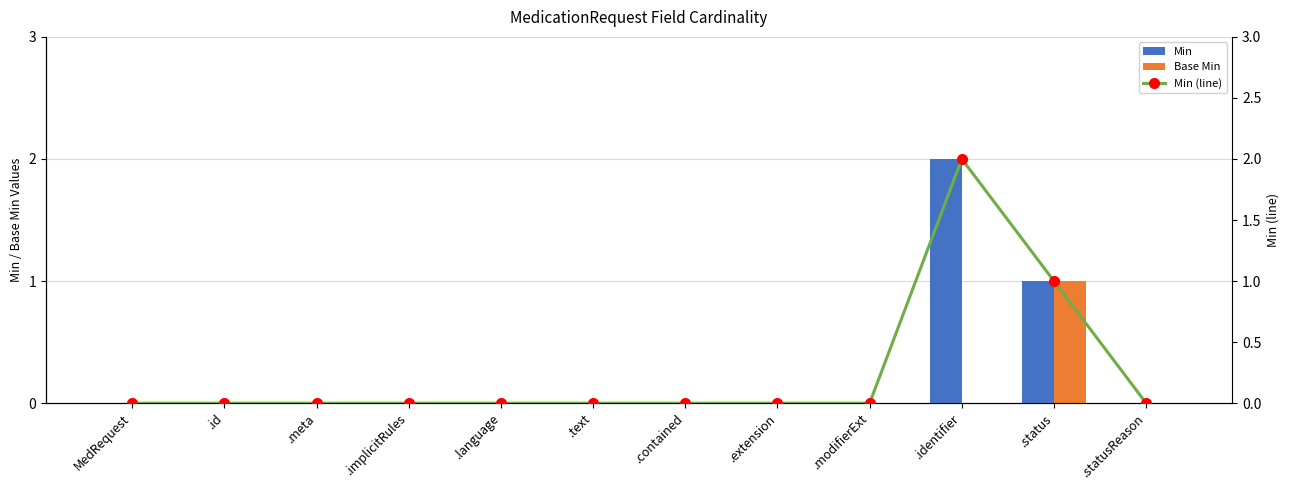

What is the greatest value displayed?

2